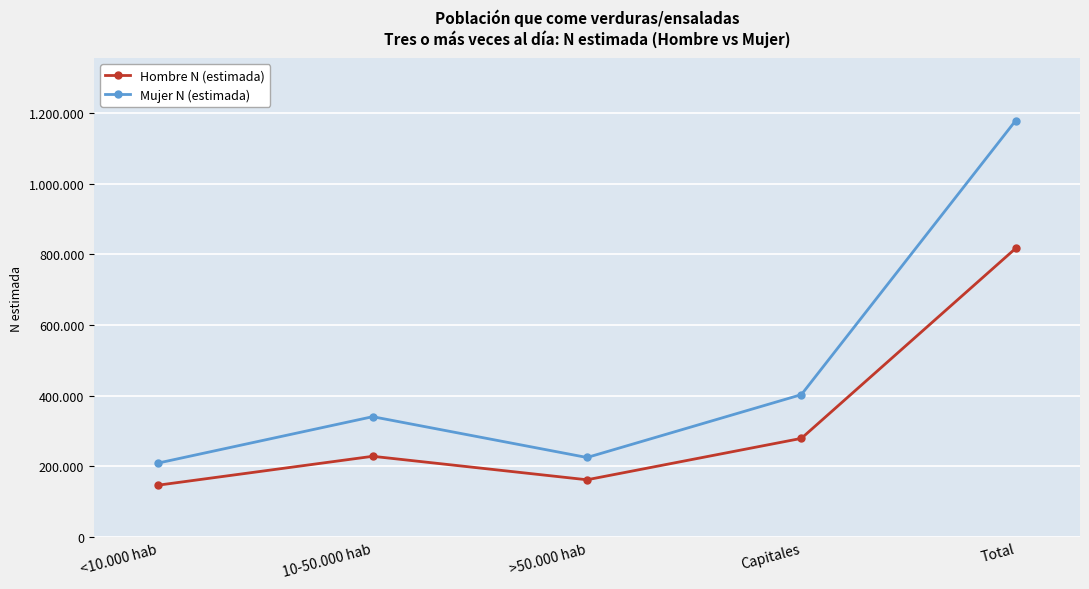

True or false: Hombre N (estimada) and Mujer N (estimada) cross at least once.

False